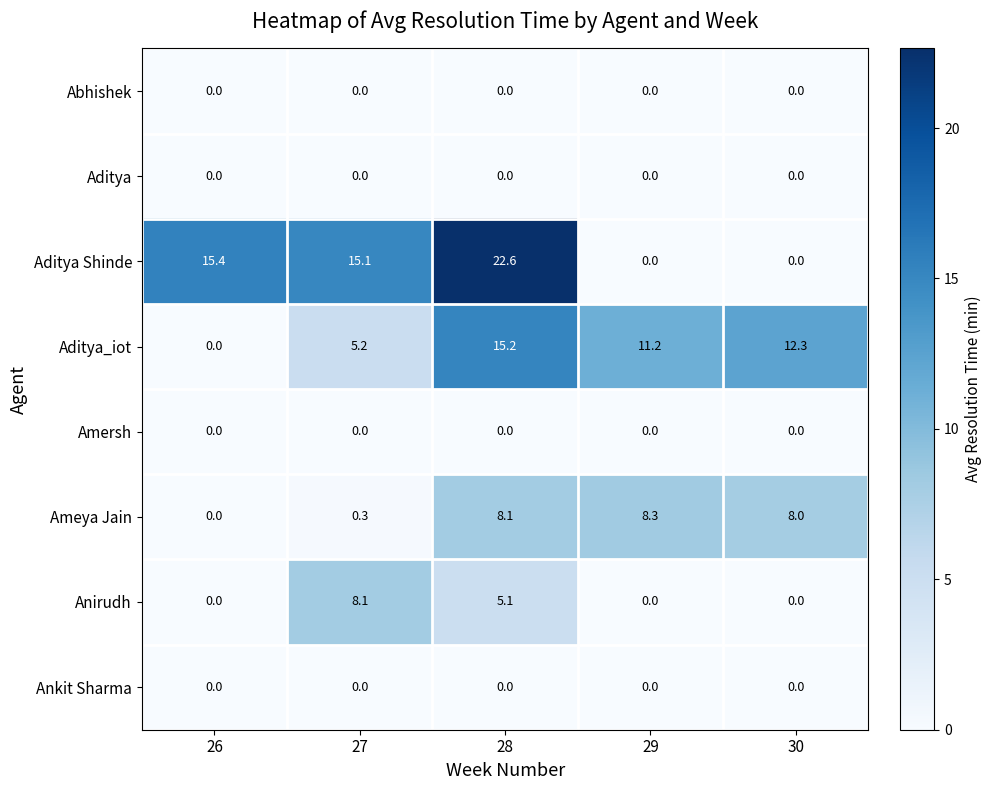

What is the sum of the Ameya Jain values at 26 and 28?

8.1